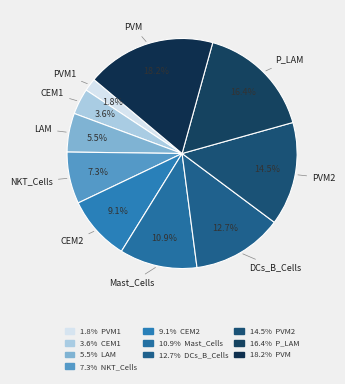

Count the number of slices in the pie.

10